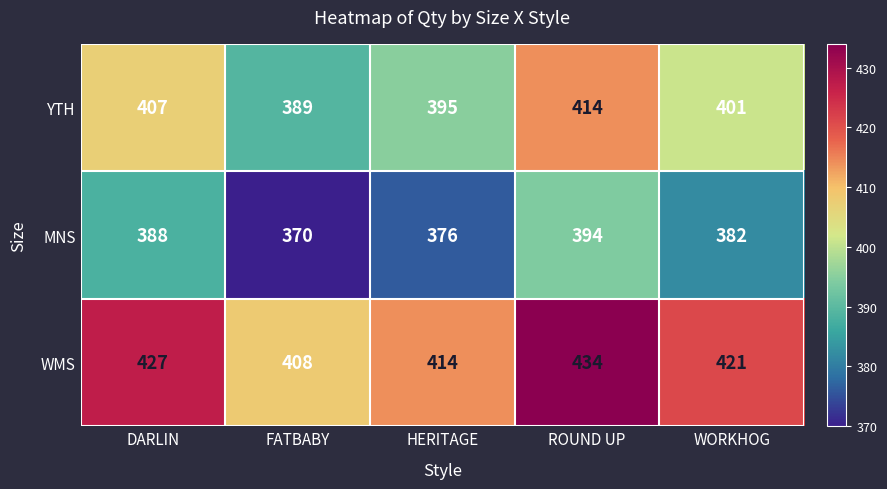

What is the spread (max minus min) of values at HERITAGE?

38